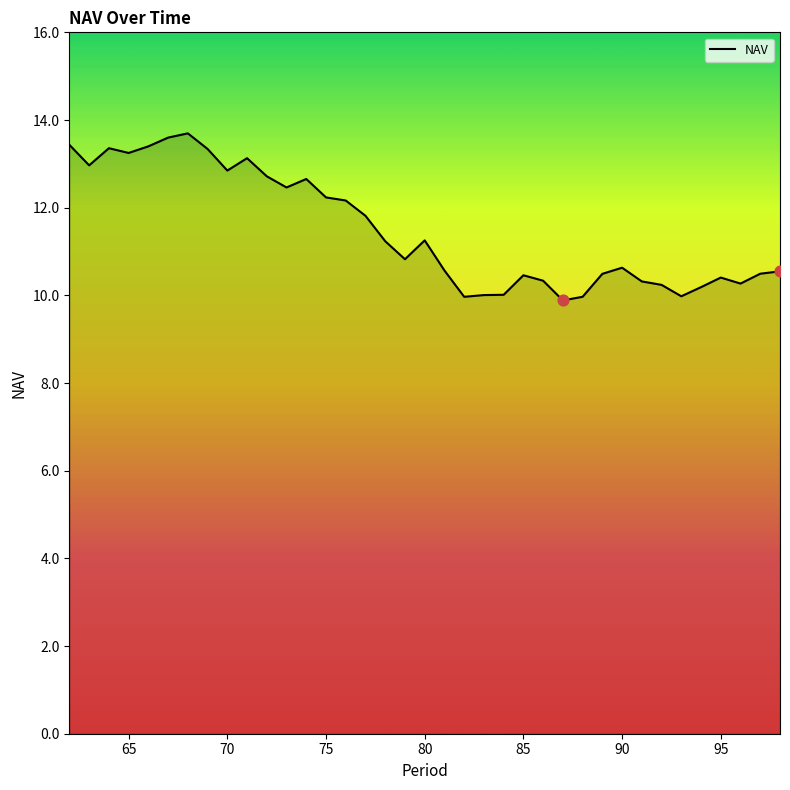

What is the difference between the maximum and minimum values?

3.8